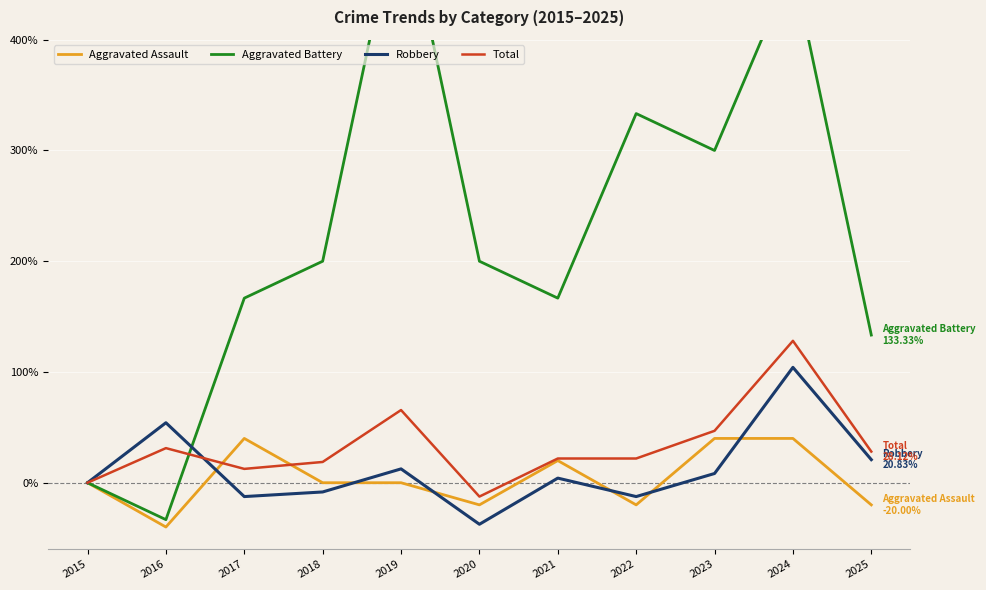

Which series has the largest total across all categories?

Aggravated Battery